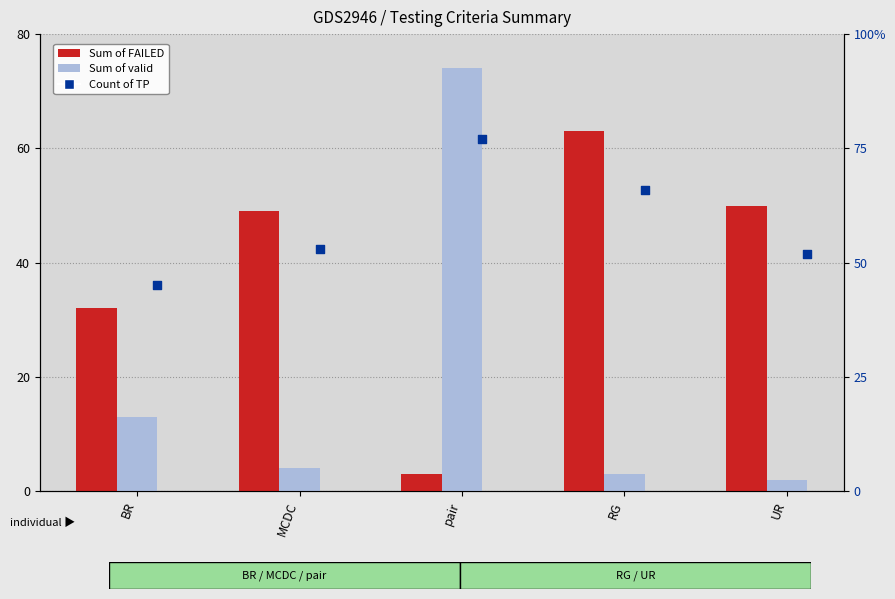

At which category is the sum across all series the highest?

pair